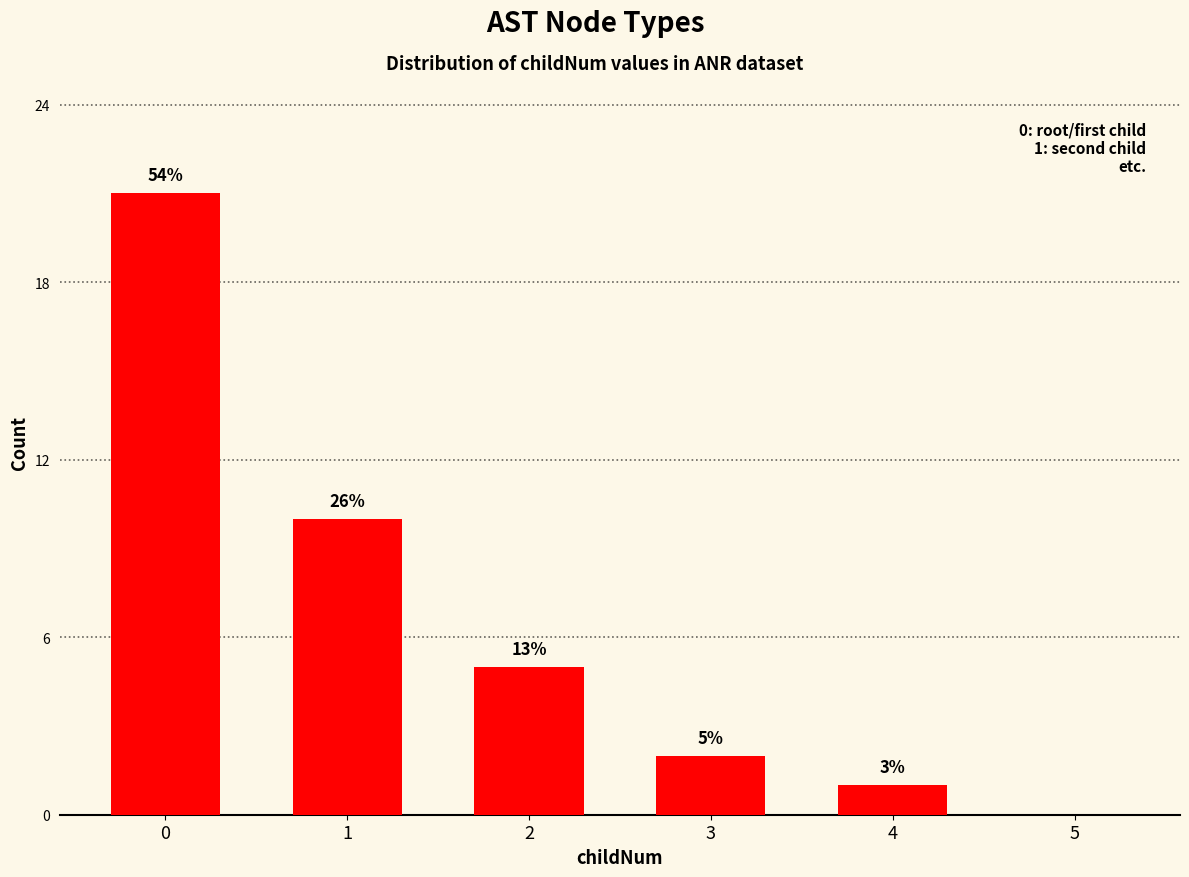

The chart shows a value of -10 at 5. True or false?

False